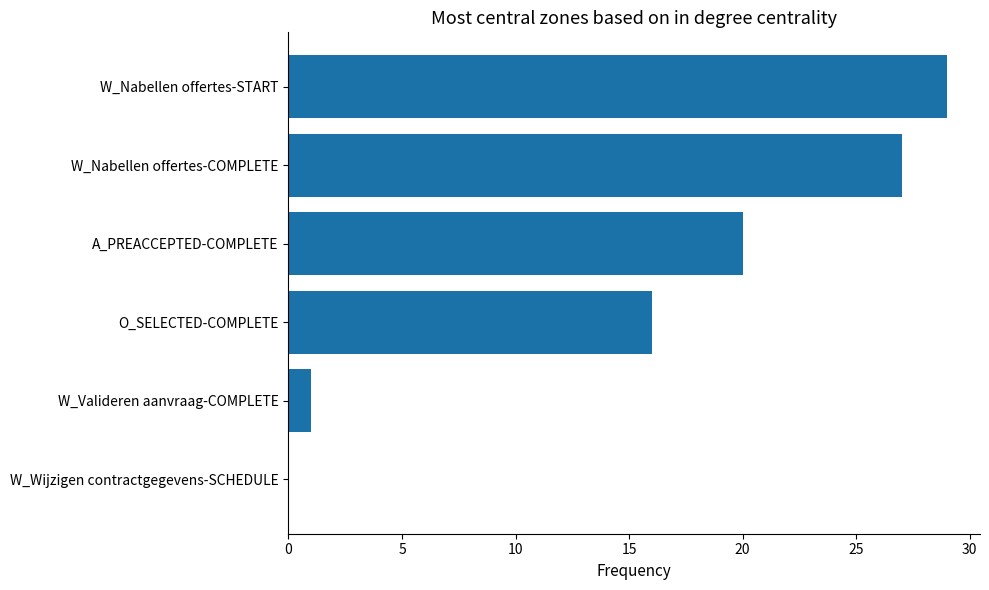

Reading bottom to top, transcribe all the data shown in this chart.

W_Wijzigen contractgegevens-SCHEDULE=0	W_Valideren aanvraag-COMPLETE=1	O_SELECTED-COMPLETE=16	A_PREACCEPTED-COMPLETE=20	W_Nabellen offertes-COMPLETE=27	W_Nabellen offertes-START=29